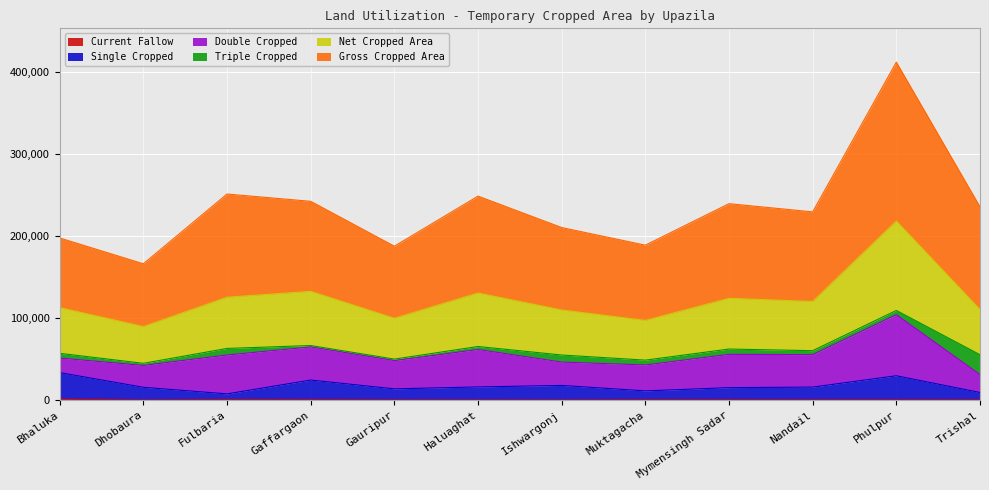

What is the label of the 8th point from the right?

Gauripur